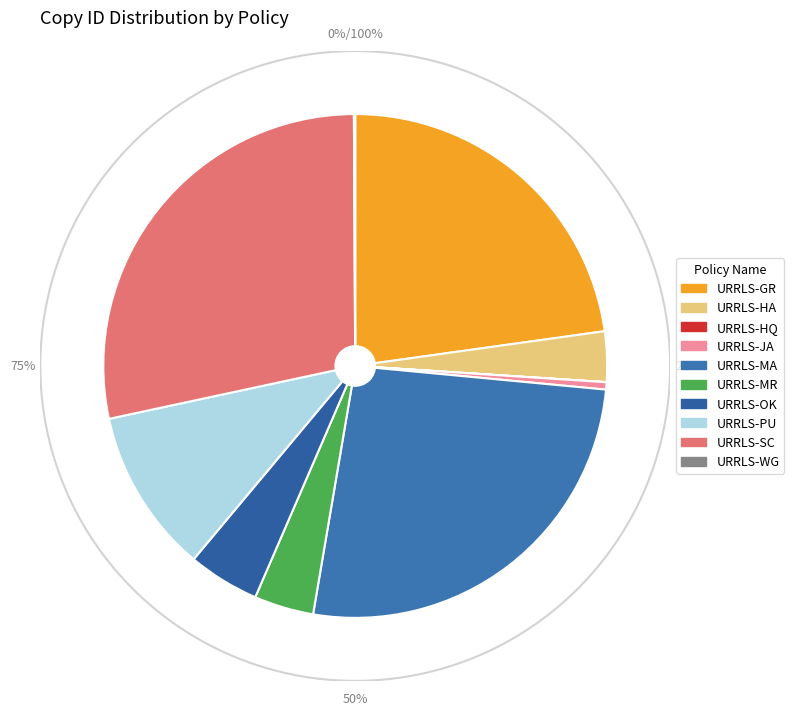

What percentage is the URRLS-HA slice, to the nearest percent?

3%